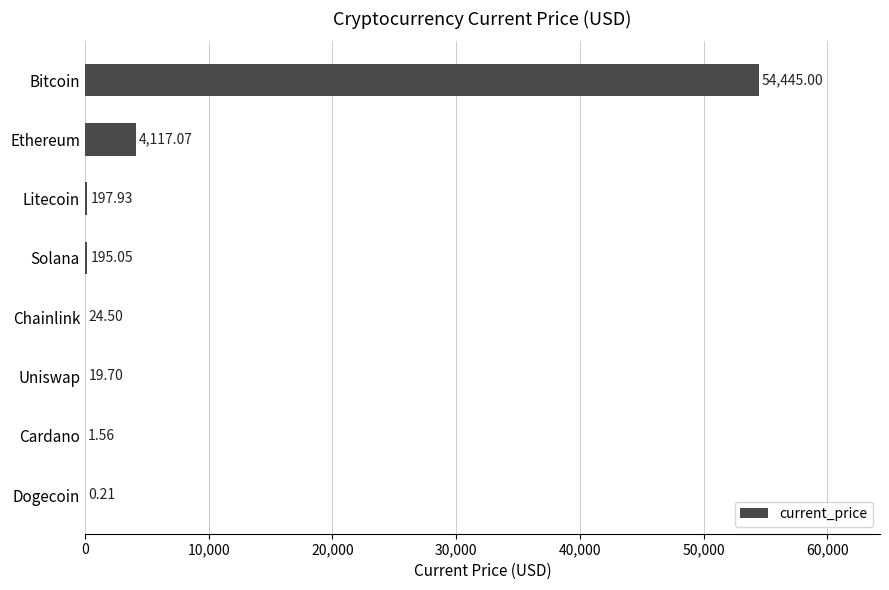

What is the change in value from Dogecoin to Litecoin?

+197.7